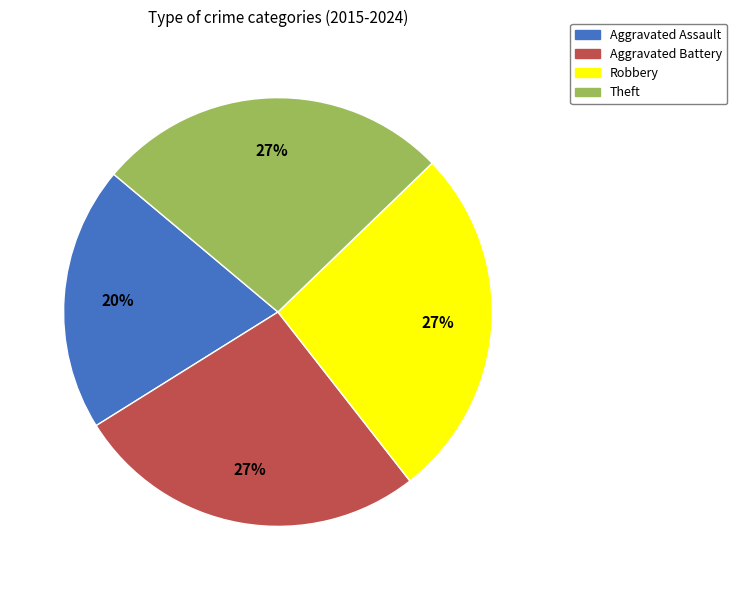

Combined, do Aggravated Assault and Theft account for over 50%?

No